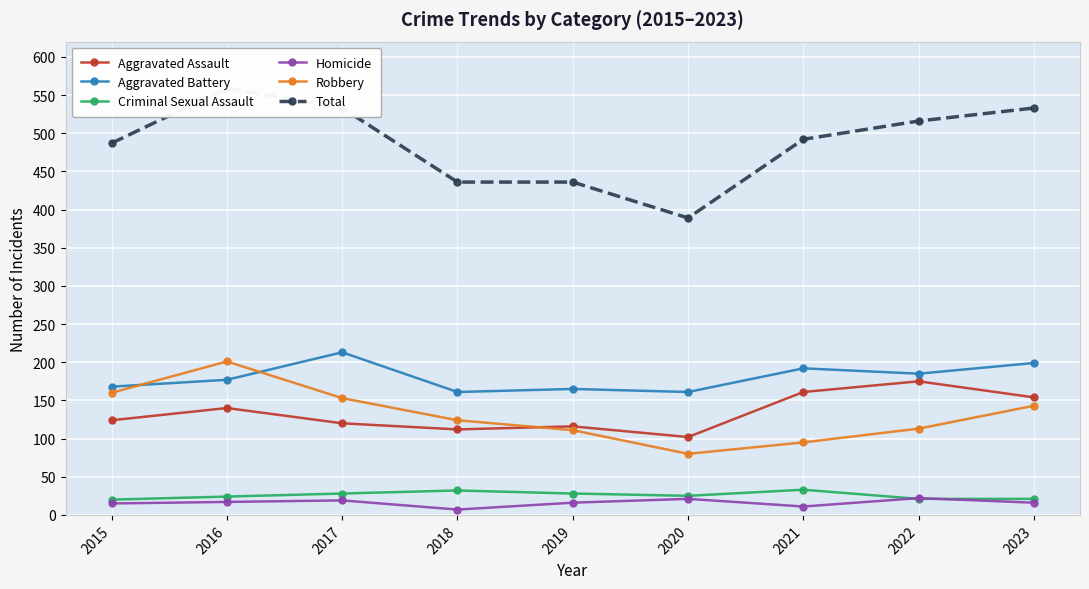

True or false: Criminal Sexual Assault has a value of 15 at 2017.

False